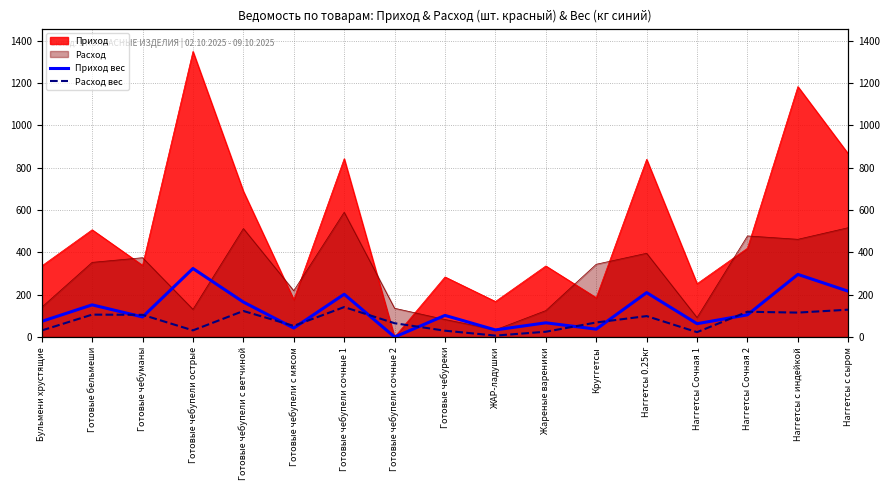

The Приход вес series shows 57.9 at Готовые бельмеши. True or false?

False